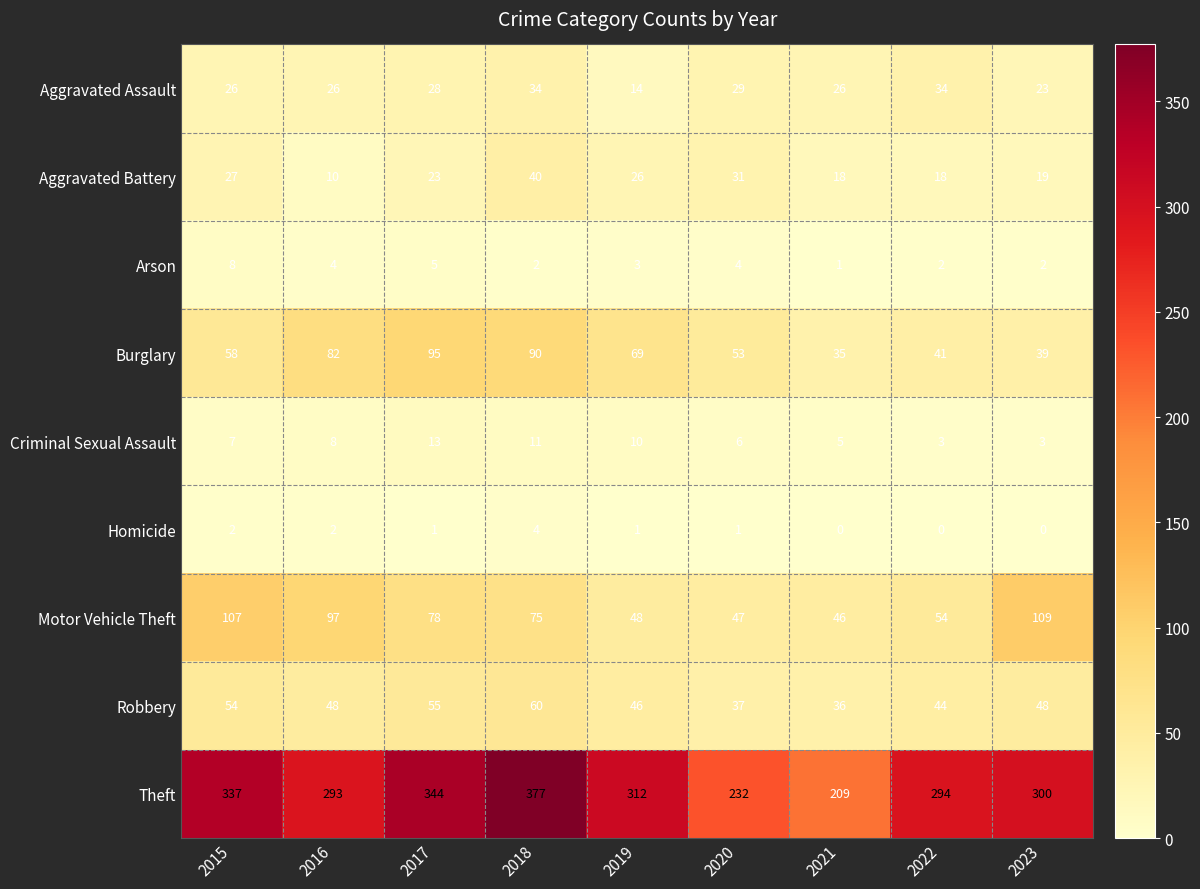

What is the sum of all Criminal Sexual Assault values?

66